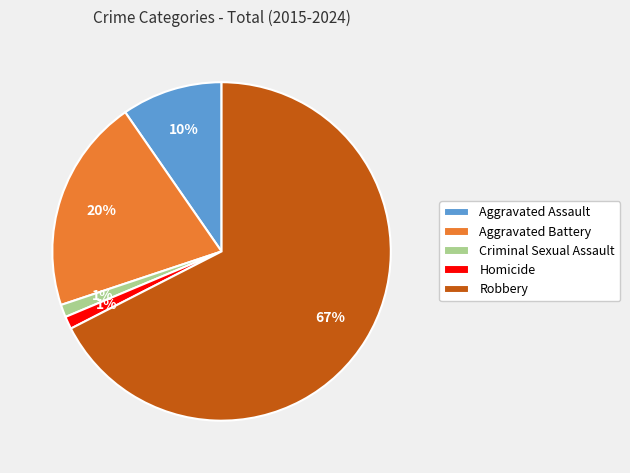

What is the largest slice in the pie chart?

Robbery